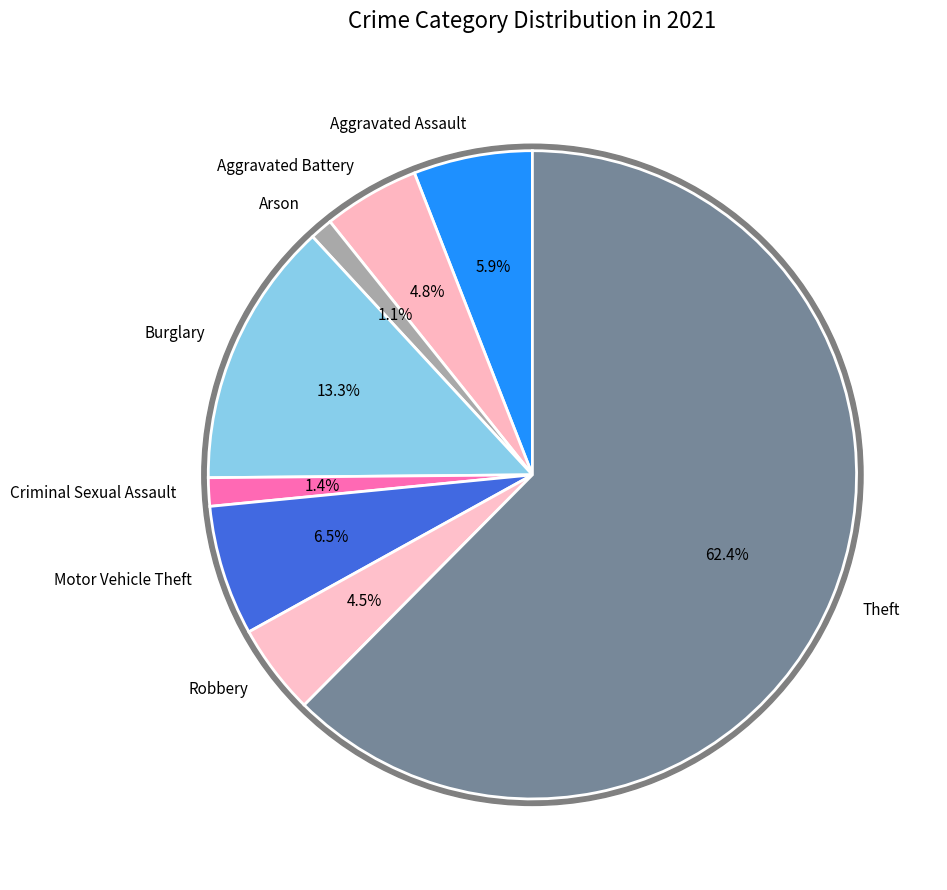

To the nearest percent, what portion does Burglary represent?

13%